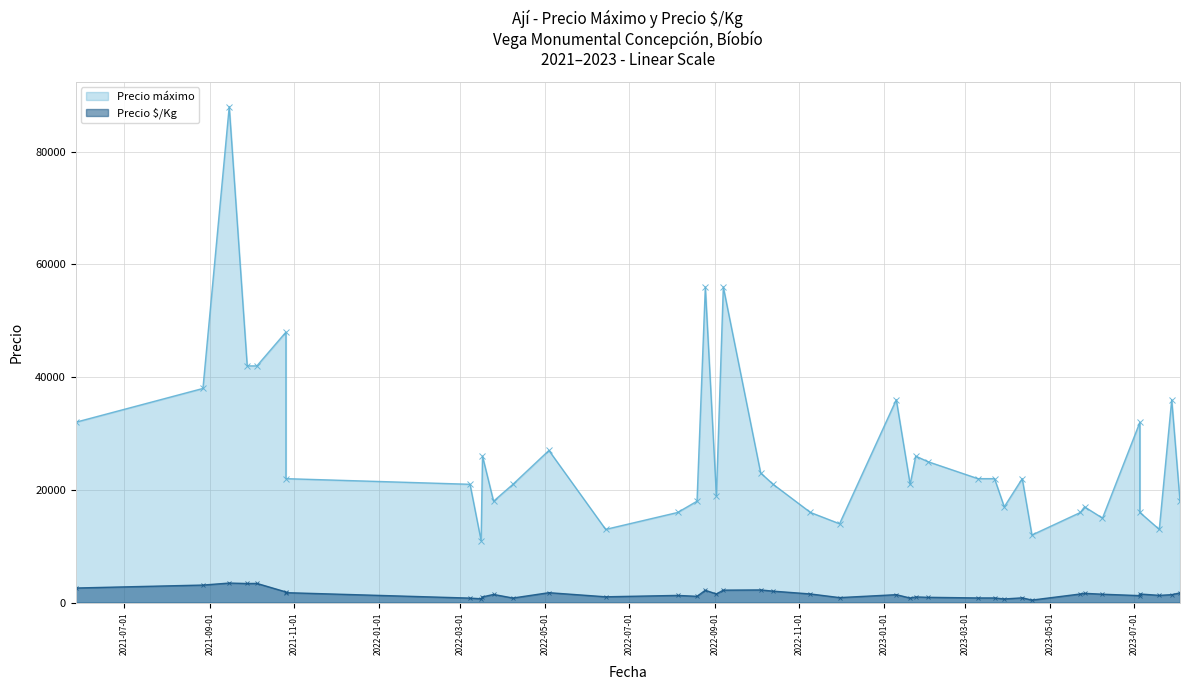

At how many categories does at least one series exceed 13139?

36